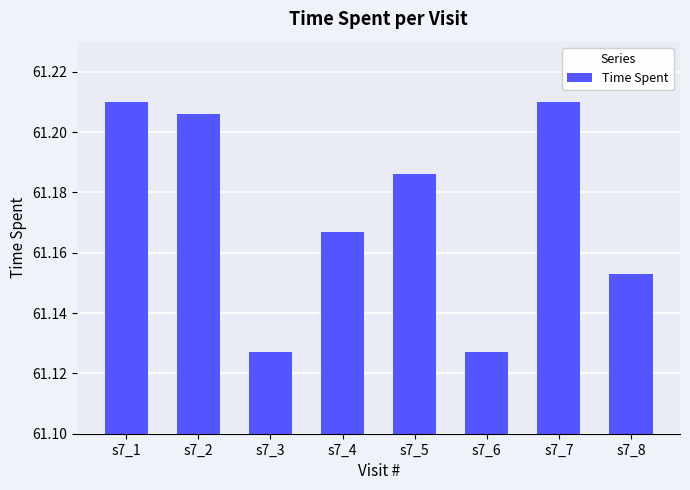

The chart shows a value of 105.6 at s7_6. True or false?

False